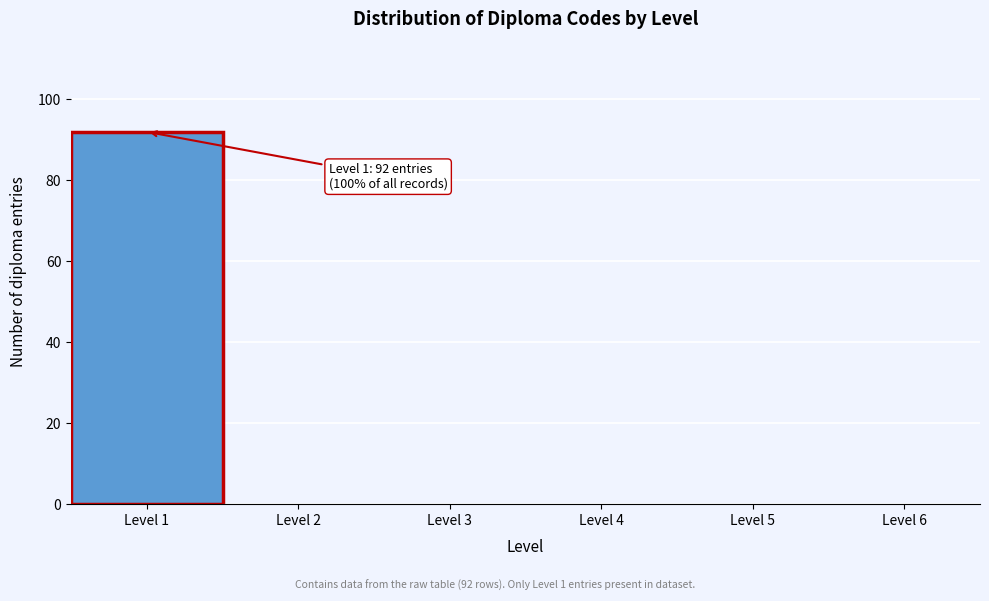

Which range on the x-axis has the tallest bar?

0.5 to 1.5